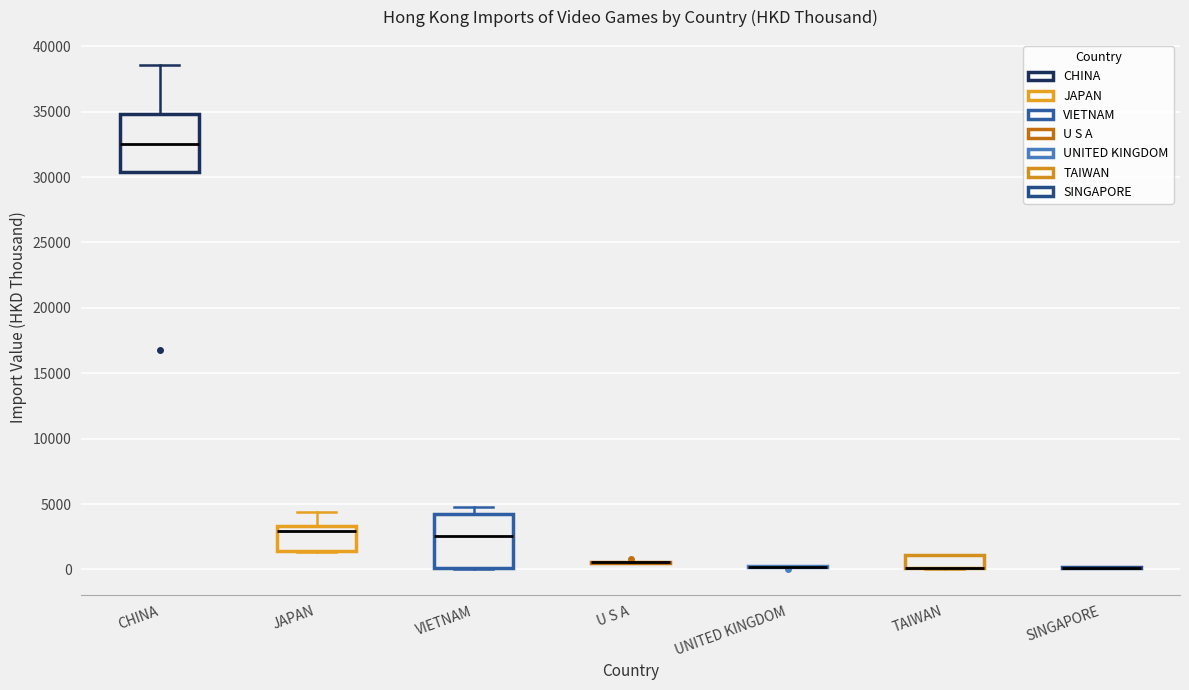

Reading left to right, transcribe this box plot: for each box, give where its median line is, the range the box spans, and where its two whiskers end, as read against the y-axis. The values are not printed on the chart, so give them approximately, as read against the axis.

CHINA: median 32500, box 30500 to 35000, whiskers 30500 to 38500
JAPAN: median 3000, box 1500 to 3500, whiskers 1500 to 4500
VIETNAM: median 2500, box 0 to 4000, whiskers 0 to 4500
U S A: box collapsed to a line at 500, whiskers 500 to 500
UNITED KINGDOM: box collapsed to a line at 0, whiskers 0 to 500
TAIWAN: median 0 (drawn on the box's lower edge), box 0 to 1000, whiskers 0 to 1000
SINGAPORE: box collapsed to a line at 0, whiskers 0 to 0